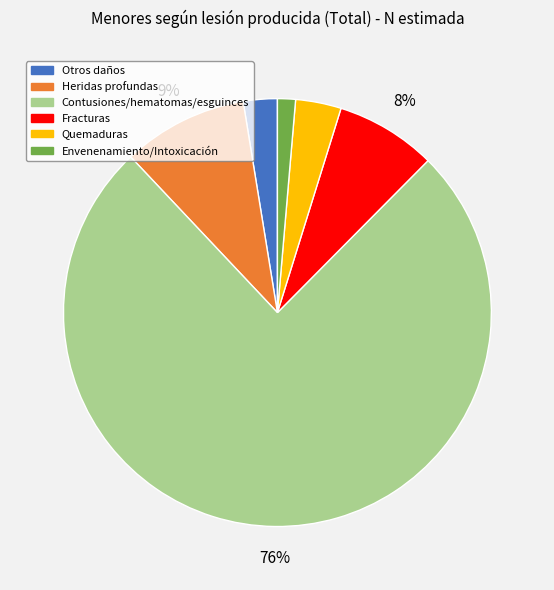

Does Fracturas account for over 50% of the chart?

No